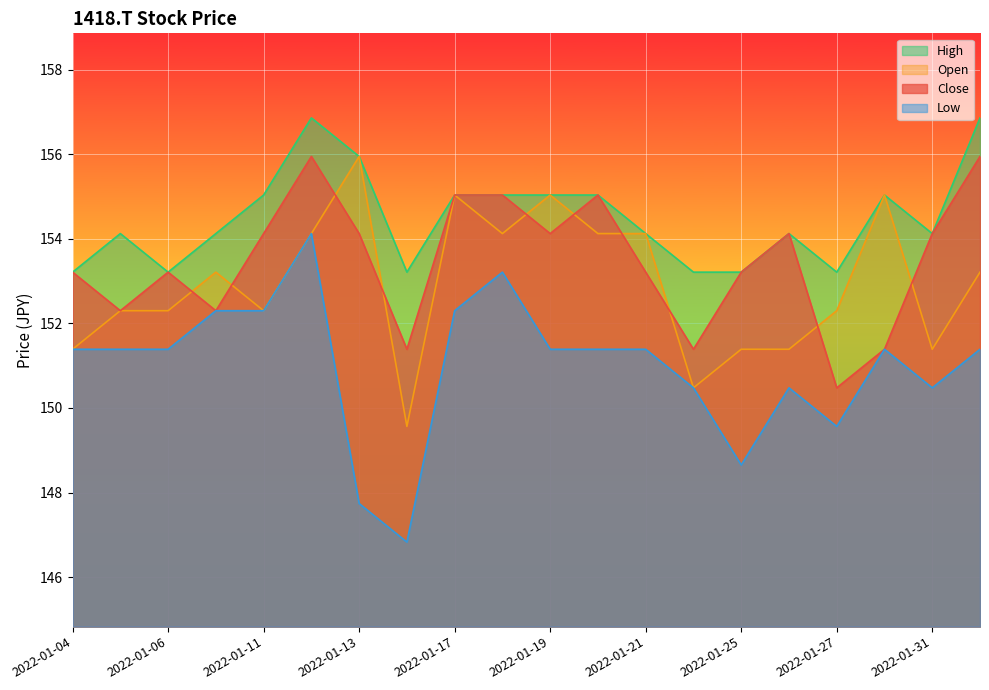

True or false: Close has more than 2 points higher than both neighbors.

True